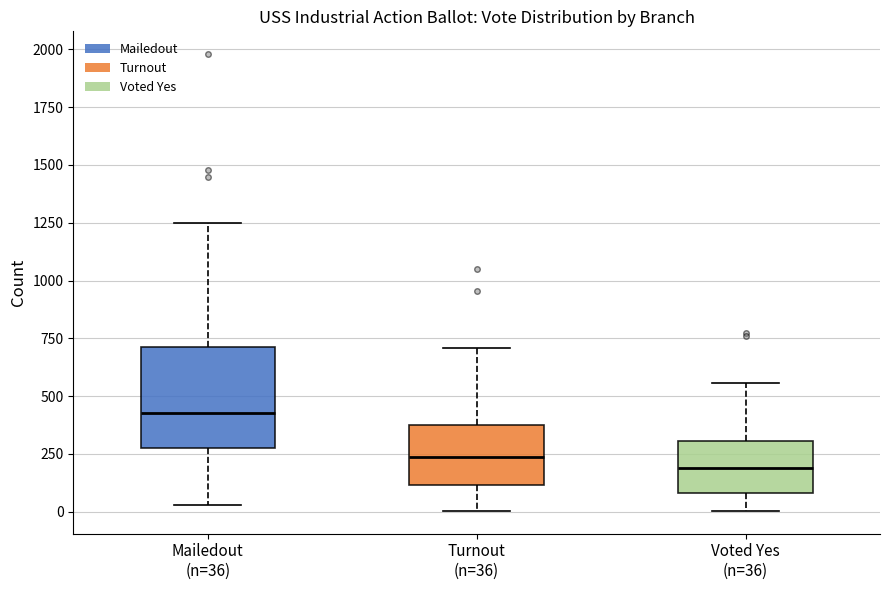

Reading left to right, read every box against the y-axis: the position of its median line, the range the box covers, and the ends of its whiskers. The values are not printed on the chart, so give them approximately, as read against the axis.

Mailedout (n=36): median 450, box 300 to 700, whiskers 50 to 1250
Turnout (n=36): median 250, box 100 to 350, whiskers 0 to 700
Voted Yes (n=36): median 200, box 100 to 300, whiskers 0 to 550